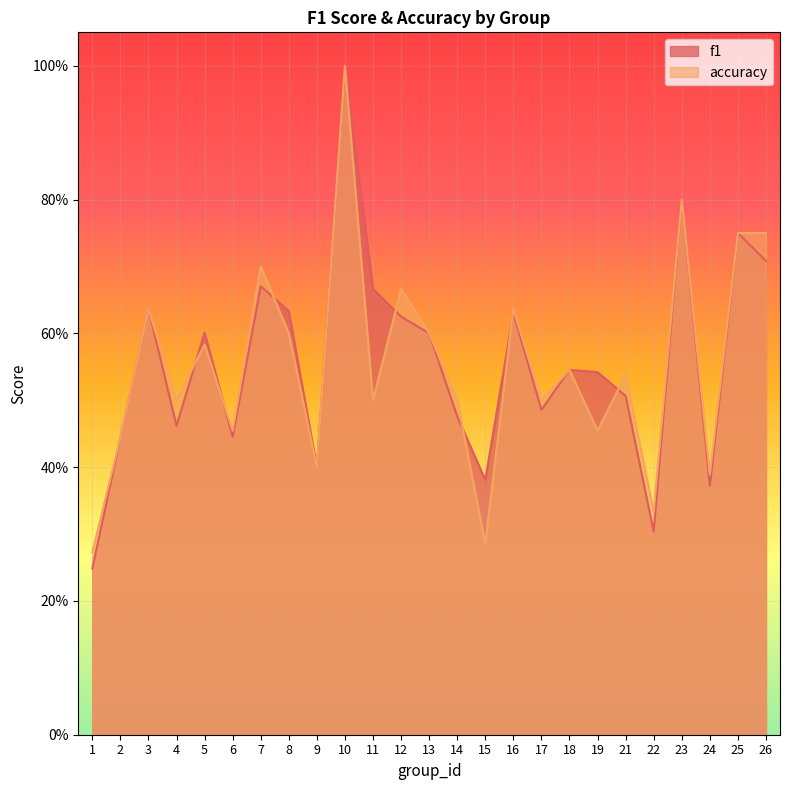

What is the total value across all series at 1?

0.5